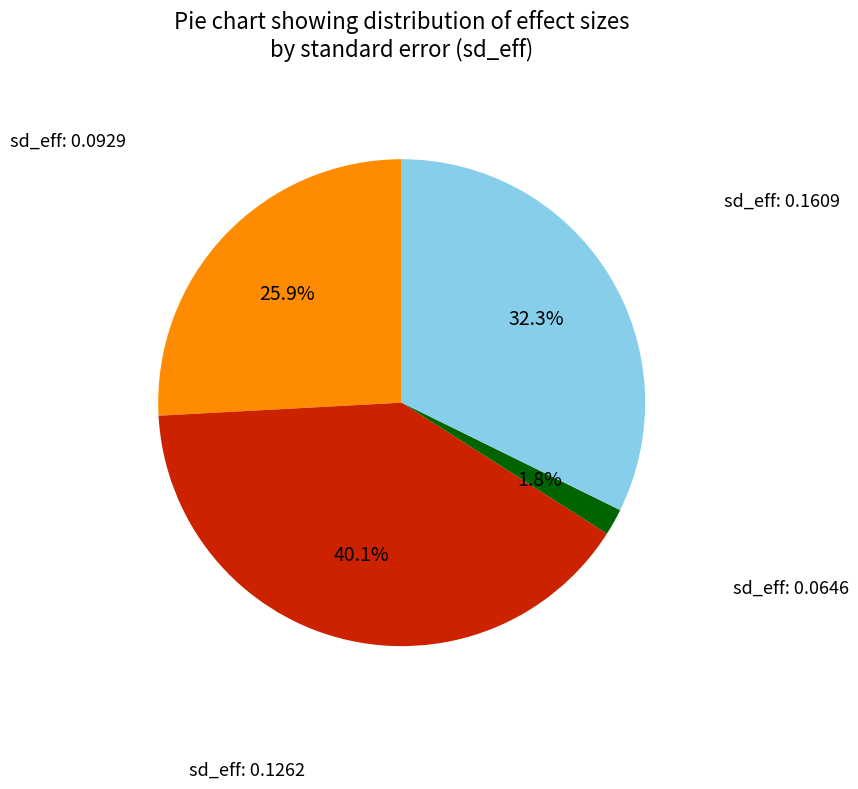

Does any single category account for the majority?

No